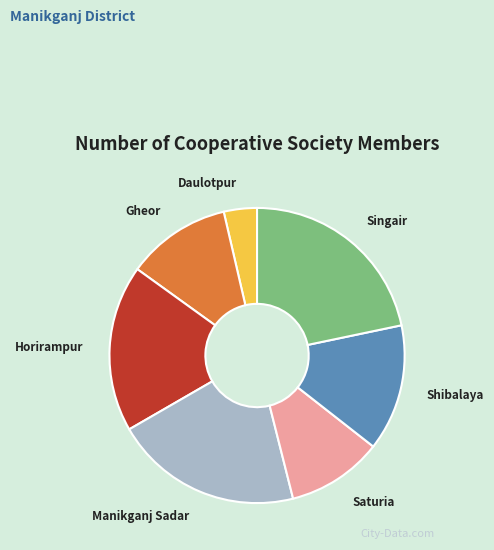

How many slices are in this pie chart?

7